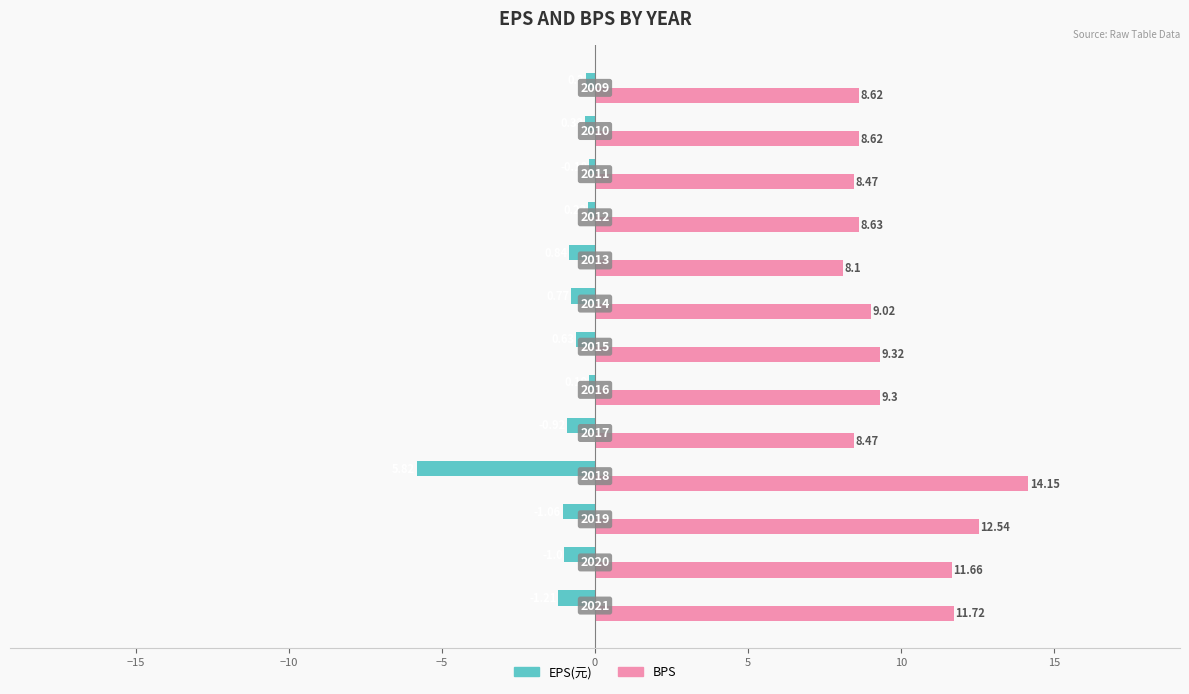

What are all the series names shown in the legend?

EPS(元), BPS